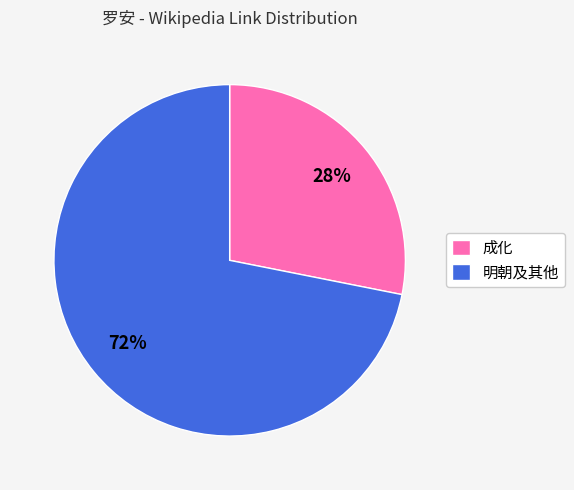

To the nearest percent, what is the average slice percentage?

50%